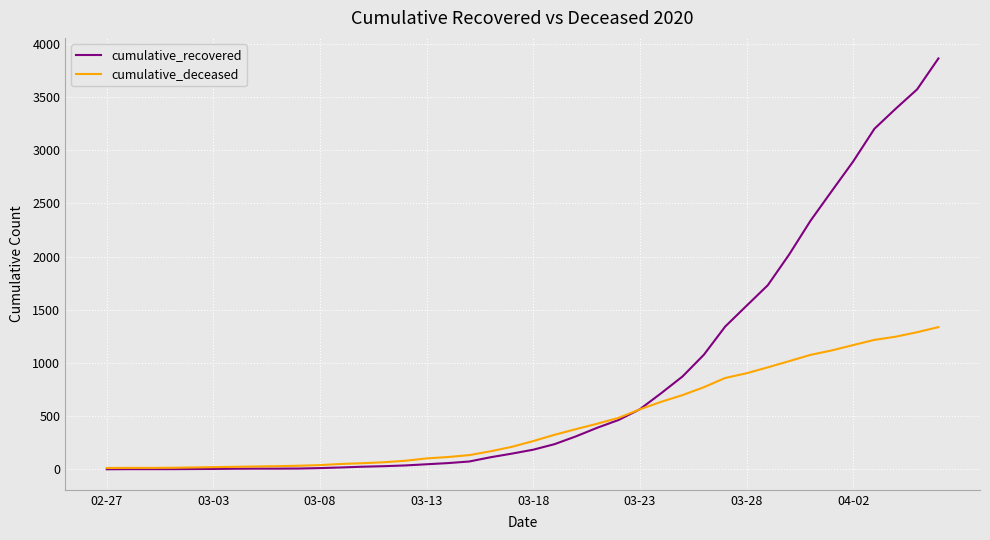

What is the difference between the second highest and second lowest values in the cumulative_deceased series?

1275